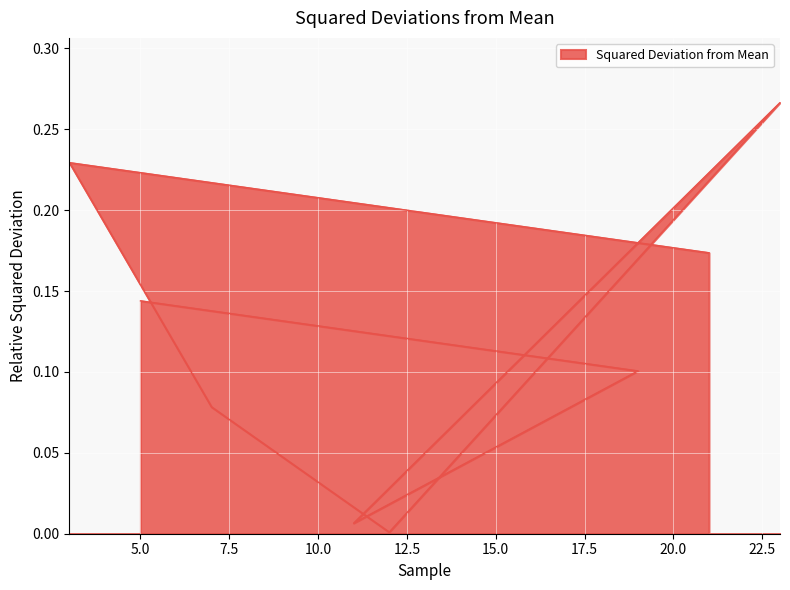

What is the label of the 5th point from the left?

12